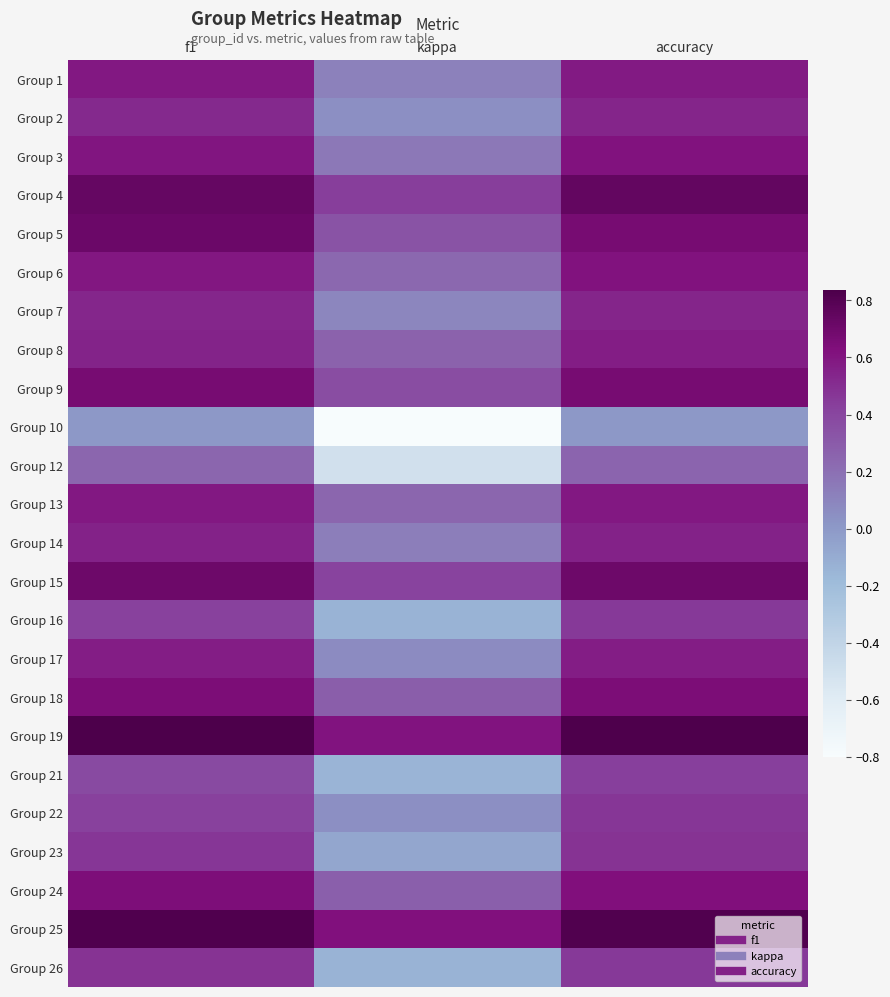

Reading left to right, extract all data points from this chart.

Group 1: f1=0.6	kappa=0.1	accuracy=0.6
Group 2: f1=0.5	kappa=0.0	accuracy=0.5
Group 3: f1=0.6	kappa=0.2	accuracy=0.6
Group 4: f1=0.7	kappa=0.4	accuracy=0.7
Group 5: f1=0.7	kappa=0.3	accuracy=0.7
Group 6: f1=0.6	kappa=0.2	accuracy=0.6
Group 7: f1=0.5	kappa=0.1	accuracy=0.5
Group 8: f1=0.5	kappa=0.3	accuracy=0.6
Group 9: f1=0.7	kappa=0.4	accuracy=0.7
Group 10: f1=0.0	kappa=-0.8	accuracy=0.0
Group 12: f1=0.2	kappa=-0.5	accuracy=0.2
Group 13: f1=0.6	kappa=0.2	accuracy=0.6
Group 14: f1=0.6	kappa=0.1	accuracy=0.6
Group 15: f1=0.7	kappa=0.4	accuracy=0.7
Group 16: f1=0.4	kappa=-0.1	accuracy=0.5
Group 17: f1=0.6	kappa=0.1	accuracy=0.6
Group 18: f1=0.6	kappa=0.3	accuracy=0.7
Group 19: f1=0.8	kappa=0.6	accuracy=0.8
Group 21: f1=0.4	kappa=-0.1	accuracy=0.4
Group 22: f1=0.4	kappa=0.0	accuracy=0.5
Group 23: f1=0.5	kappa=-0.1	accuracy=0.5
Group 24: f1=0.6	kappa=0.3	accuracy=0.6
Group 25: f1=0.8	kappa=0.6	accuracy=0.8
Group 26: f1=0.5	kappa=-0.1	accuracy=0.5